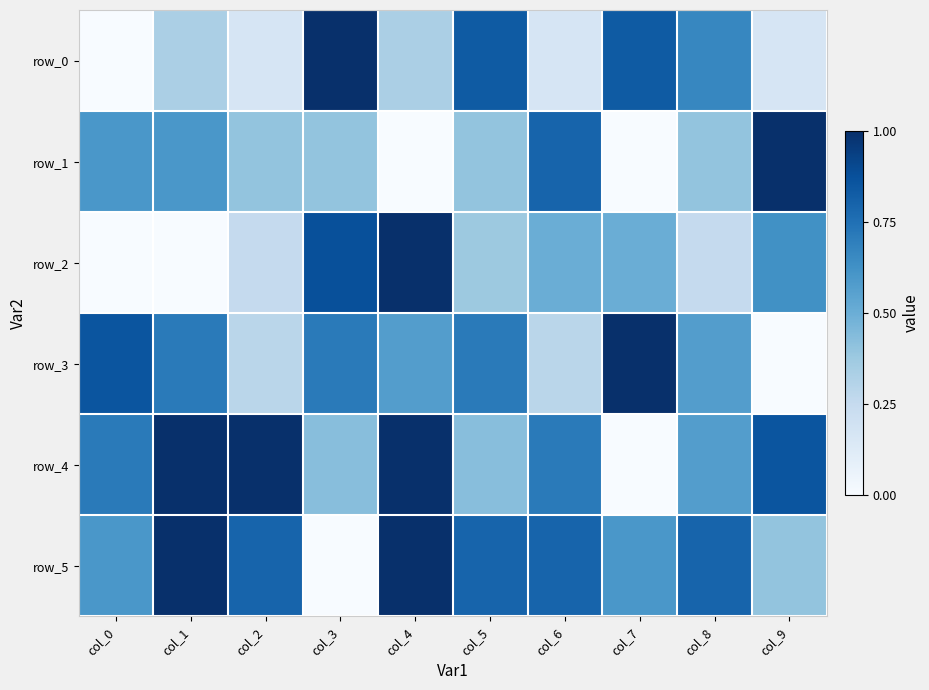

Which category has the highest value in the row_5 series?

col_1